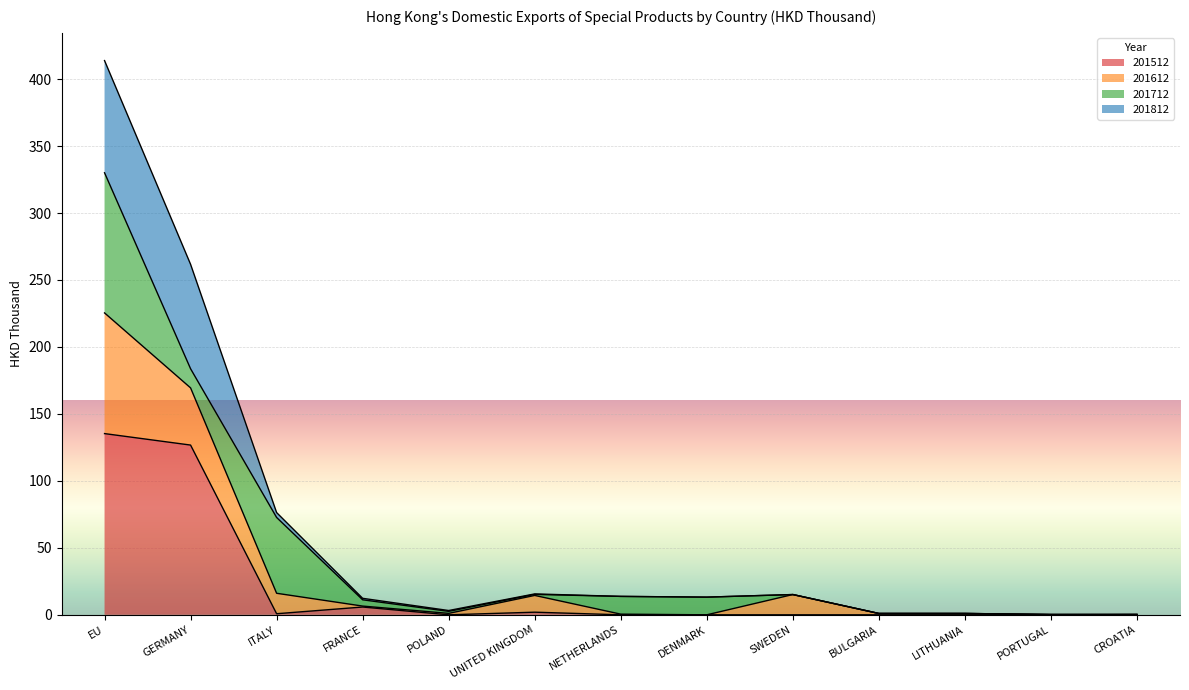

At which category is the sum across all series the highest?

EU